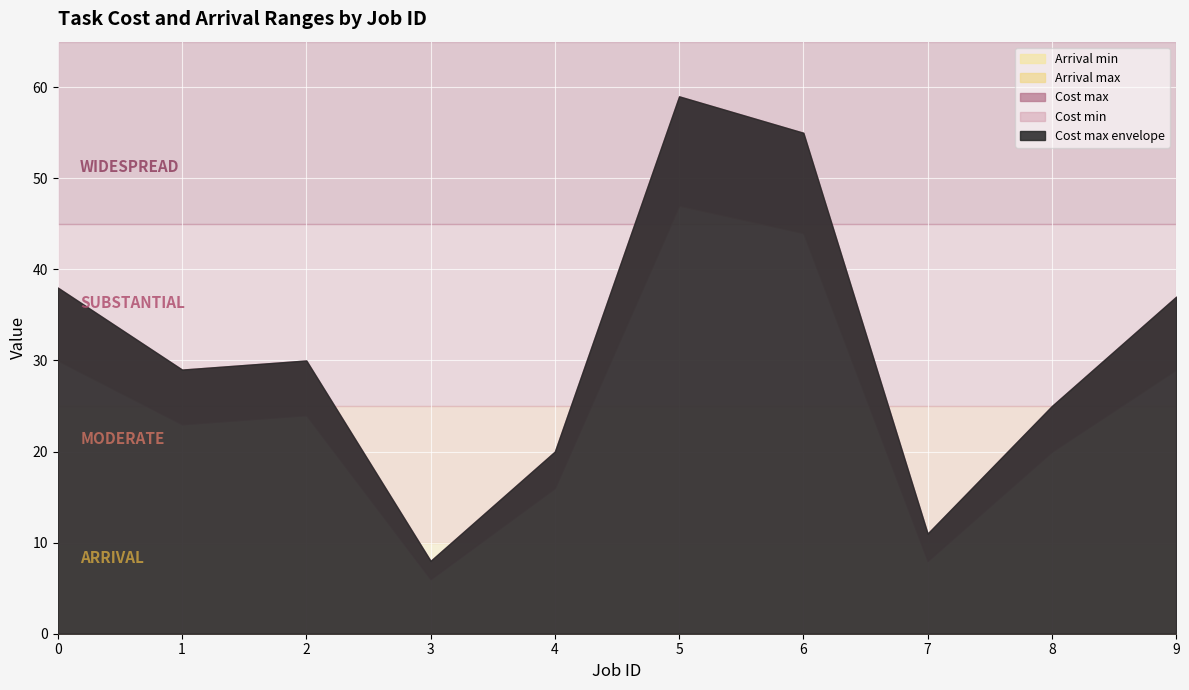

True or false: Cost min and Arrival min intersect in this chart.

False